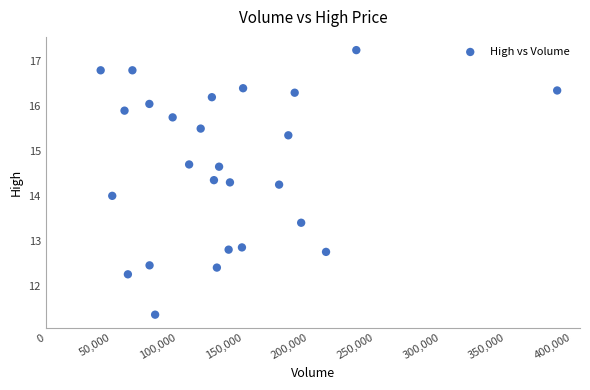

What is the range of Y values (max minus min)?

5.9